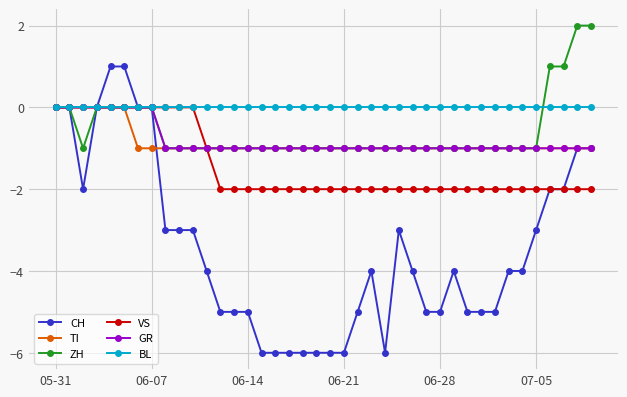

Which series has the largest range (max minus min)?

CH